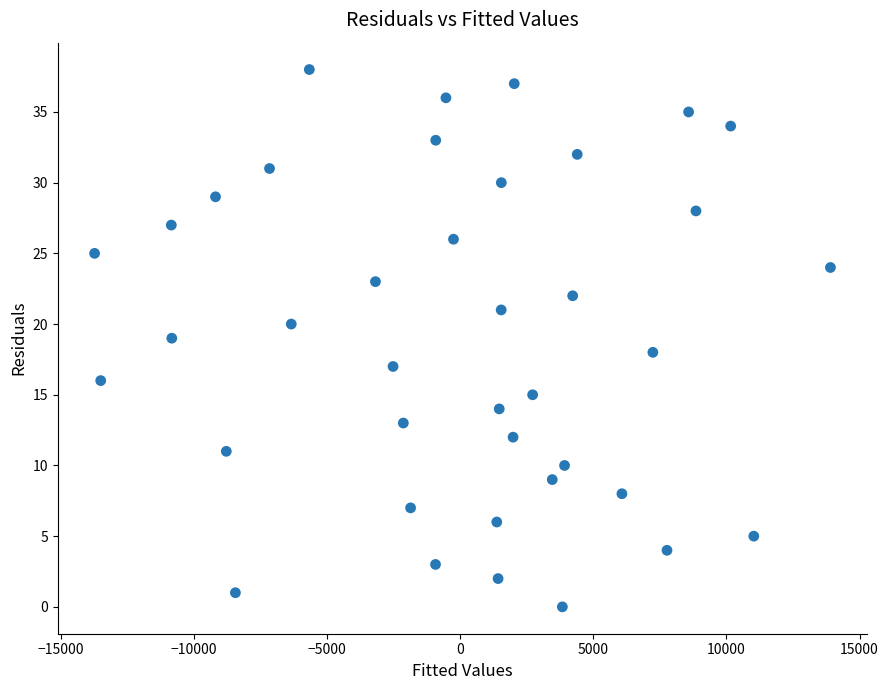

What is the range of Y values (max minus min)?

38